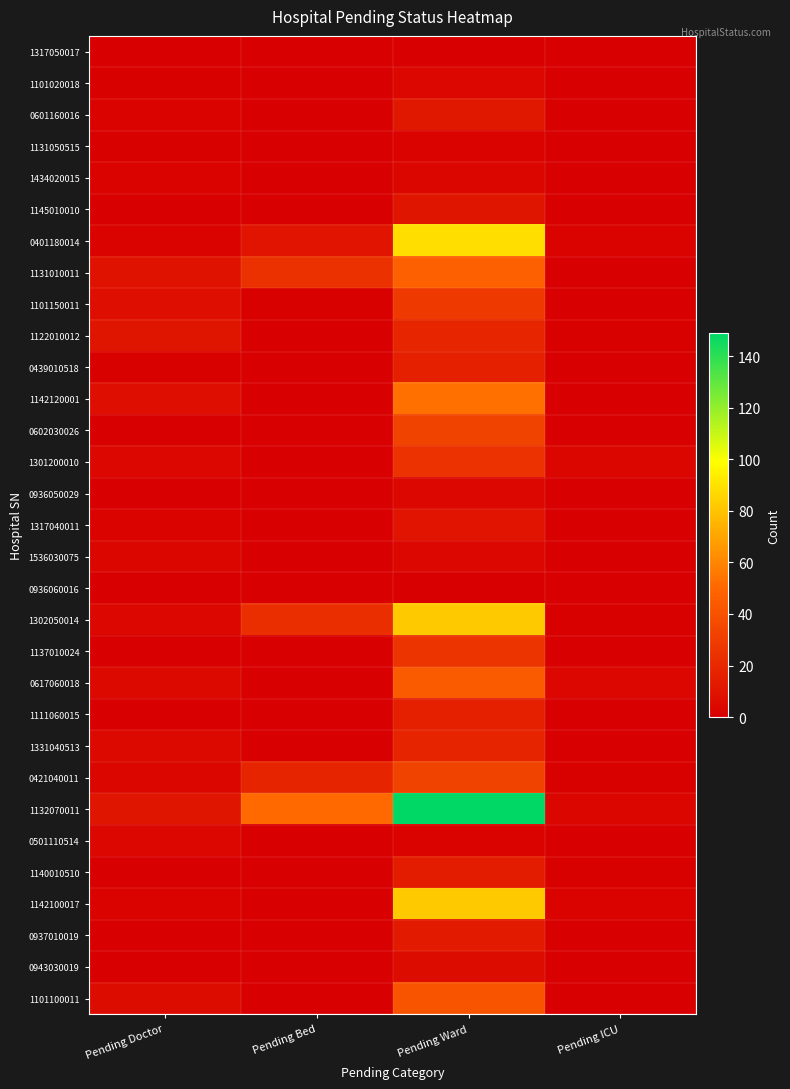

Which has a higher value, Pending ICU or Pending Doctor?

Pending ICU